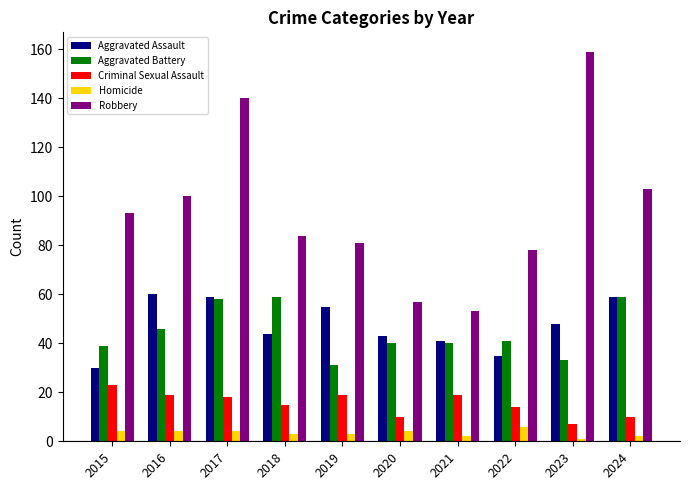

Reading right to left, what are all the values shown in this chart?

Aggravated Assault: 2024=59	2023=48	2022=35	2021=41	2020=43	2019=55	2018=44	2017=59	2016=60	2015=30
Aggravated Battery: 2024=59	2023=33	2022=41	2021=40	2020=40	2019=31	2018=59	2017=58	2016=46	2015=39
Criminal Sexual Assault: 2024=10	2023=7	2022=14	2021=19	2020=10	2019=19	2018=15	2017=18	2016=19	2015=23
Homicide: 2024=2	2023=1	2022=6	2021=2	2020=4	2019=3	2018=3	2017=4	2016=4	2015=4
Robbery: 2024=103	2023=159	2022=78	2021=53	2020=57	2019=81	2018=84	2017=140	2016=100	2015=93